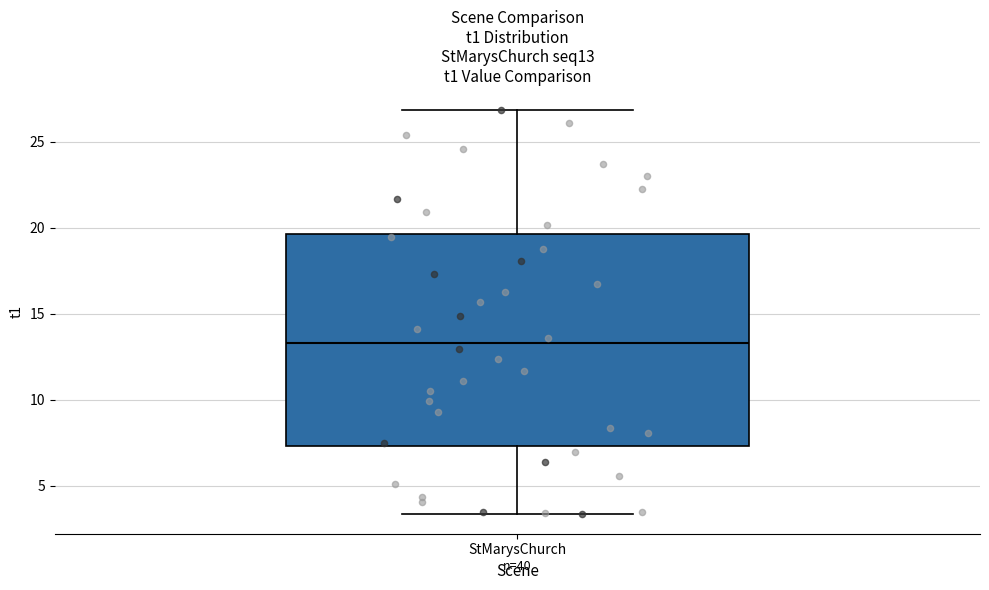

Read this box plot against the y-axis: the position of the median line, the range covered by the box, and the ends of both whiskers. The values are not printed on the chart, so give them approximately, as read against the axis.

median 13.5, box 7.5 to 19.5, whiskers 3.5 to 27.0